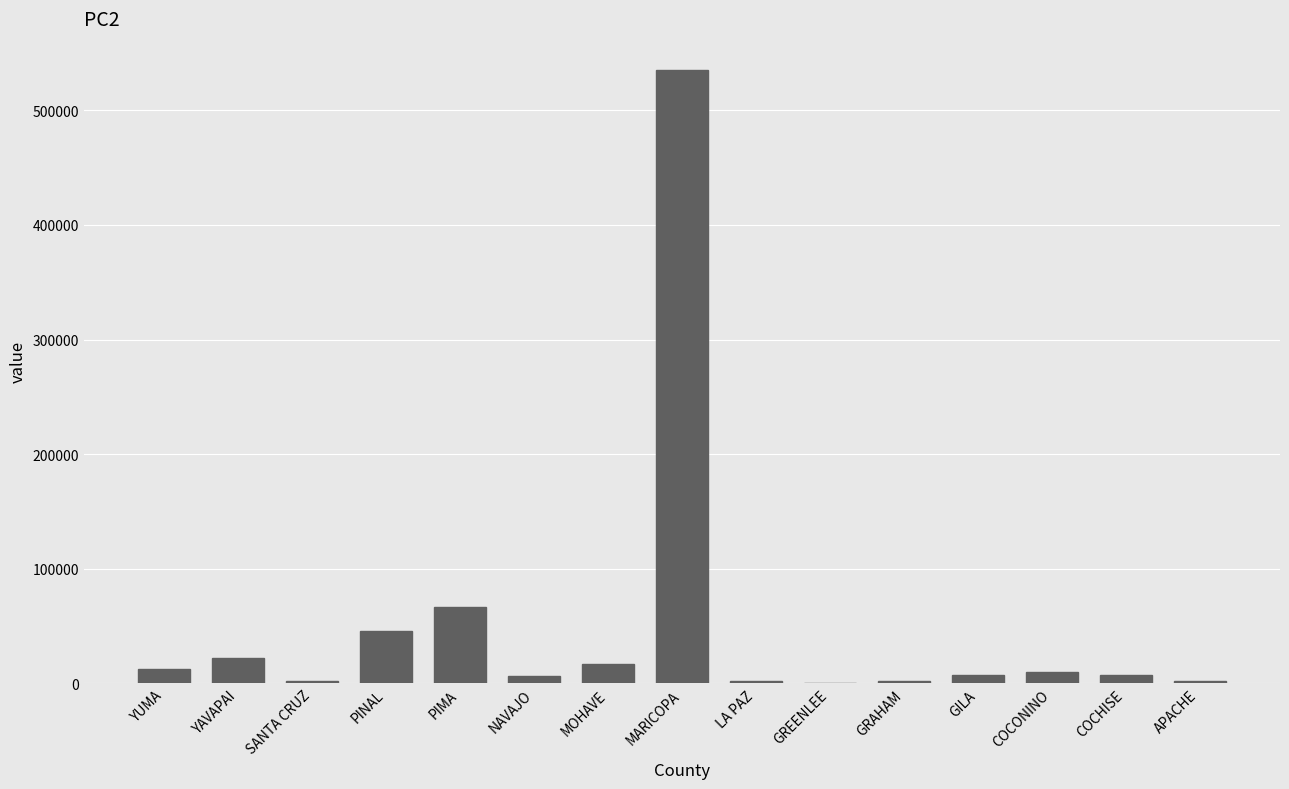

Which category has the highest value across all series?

MARICOPA